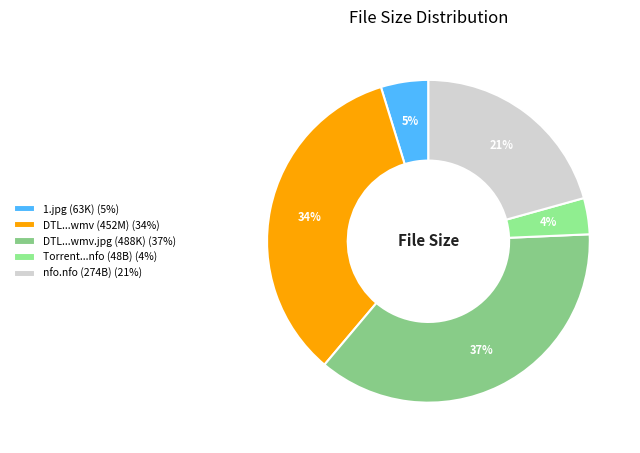

How many segments does this pie chart have?

5